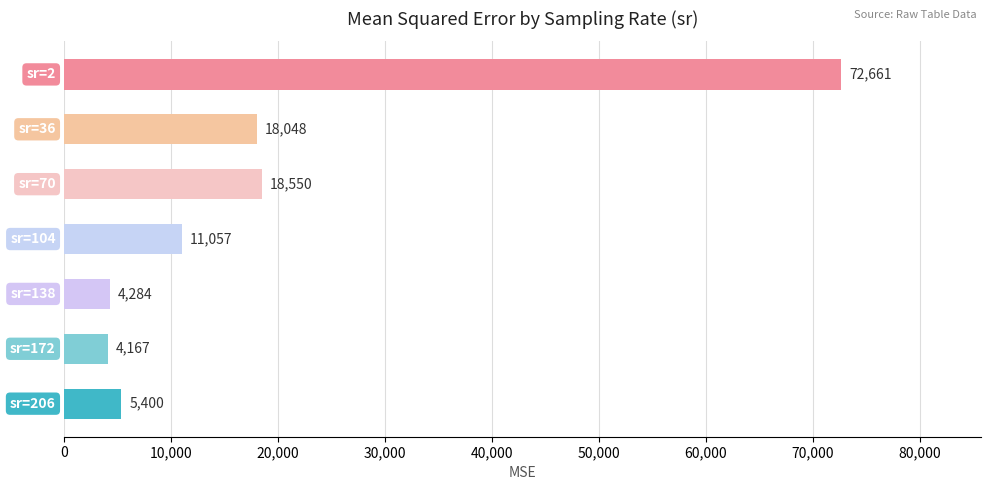

What is the maximum value shown in the chart?

72660.9